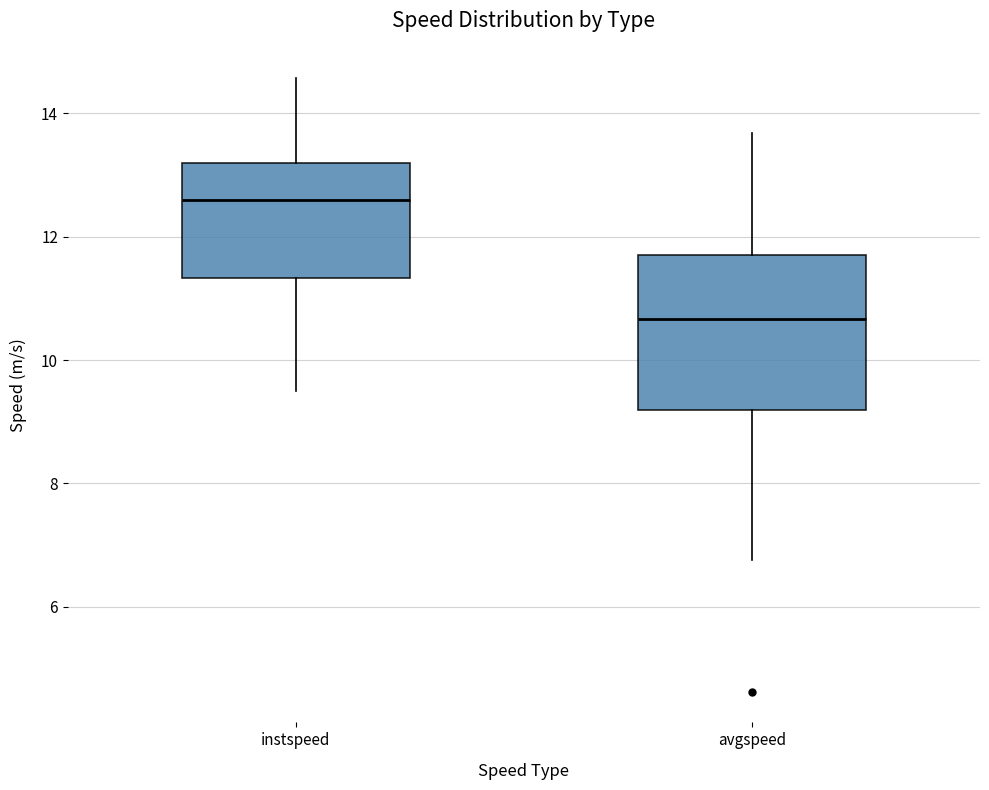

Comparing the boxes themselves (not the whiskers), which one is the tallest?

avgspeed